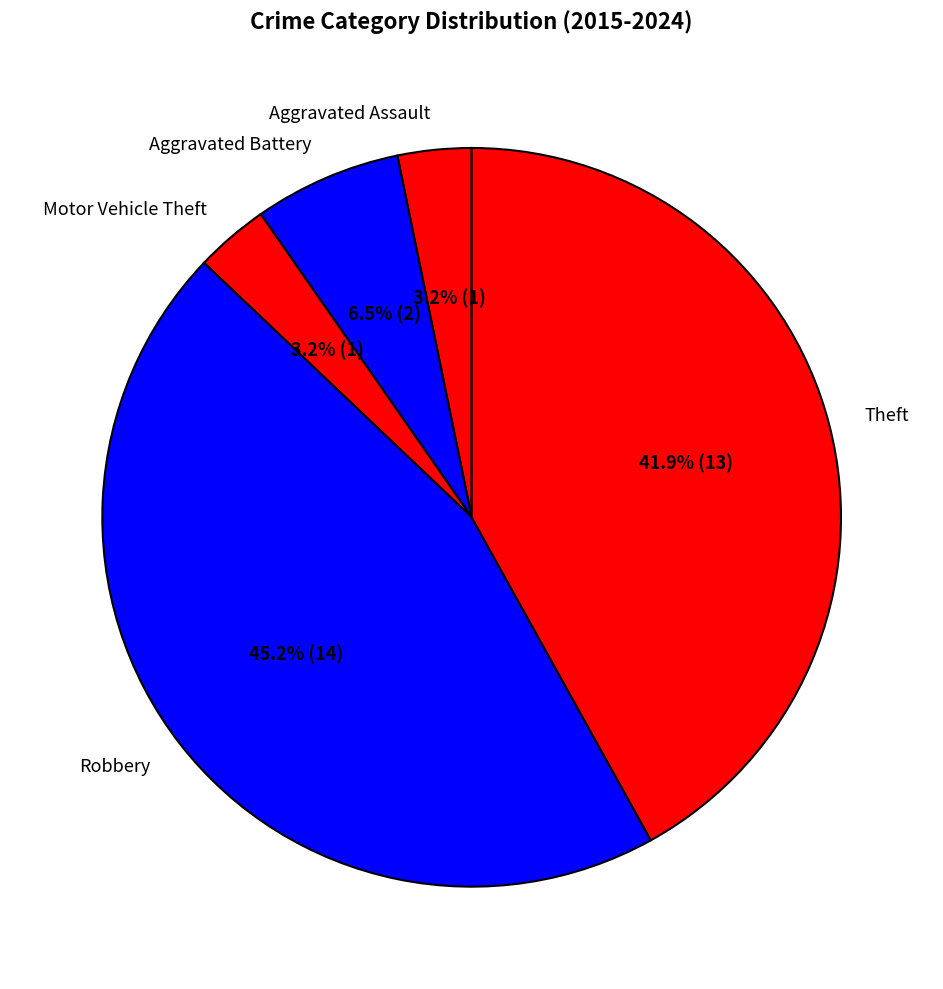

To the nearest percent, what portion does Robbery represent?

45%